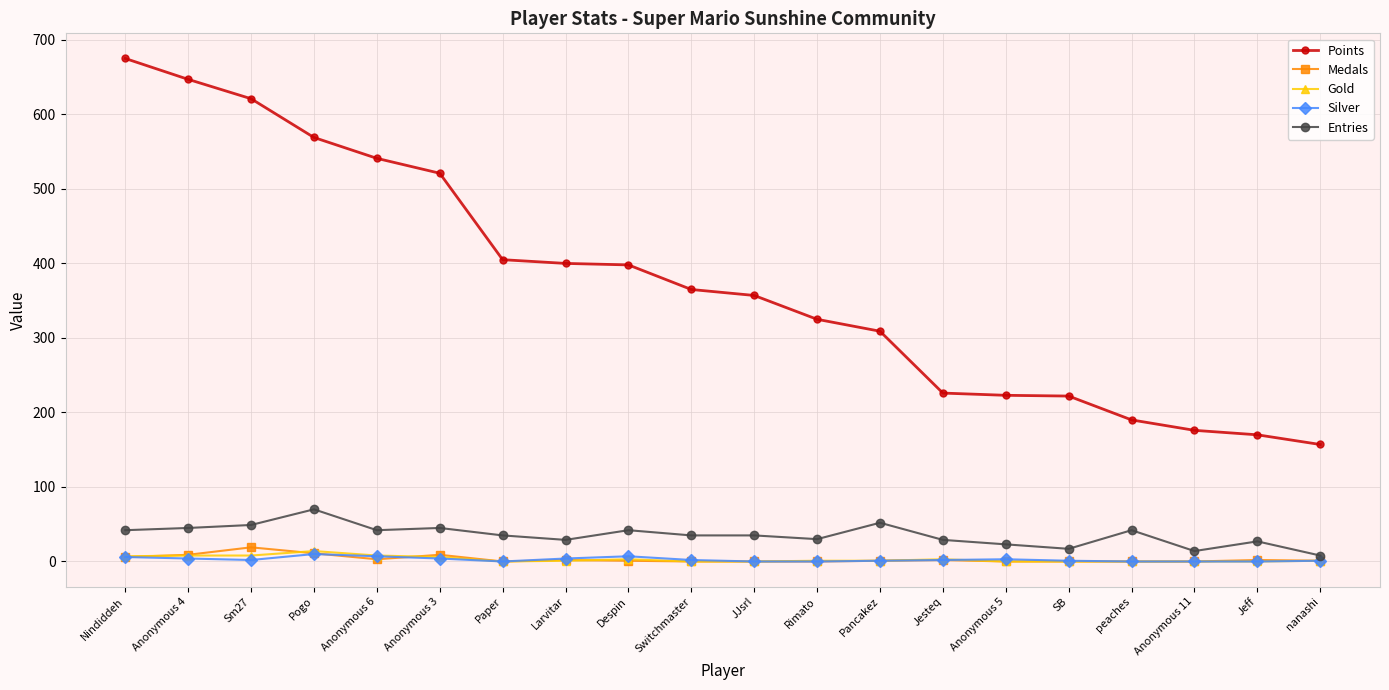

What is the sum of all Entries values?

711